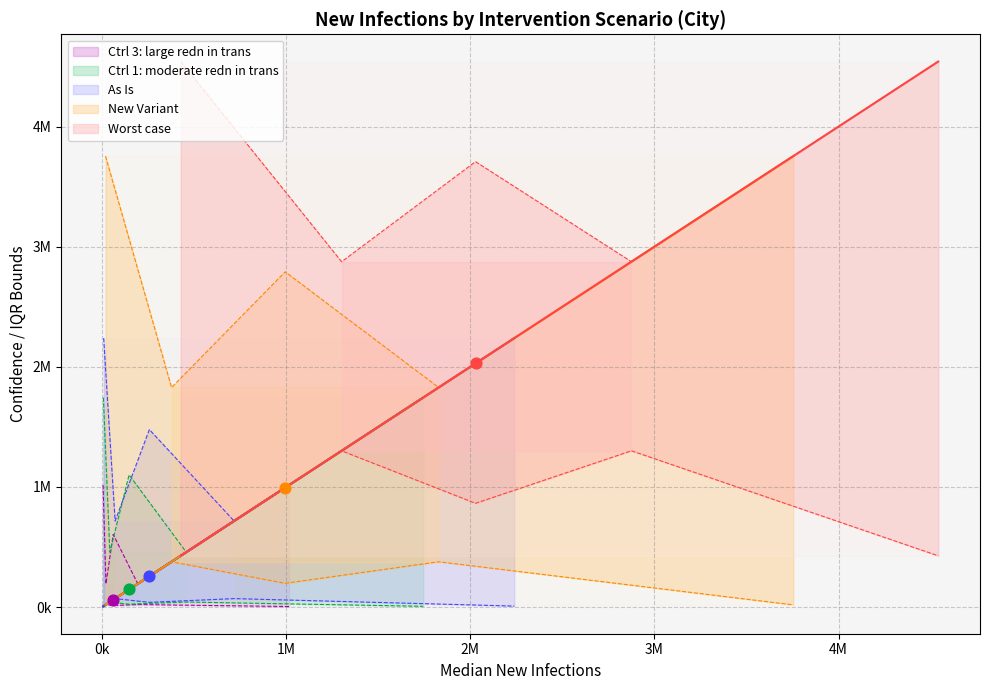

Is the value of Ctrl 3: large redn in trans at IQR.upr greater than the value of New Variant at CI95.lwr?

Yes